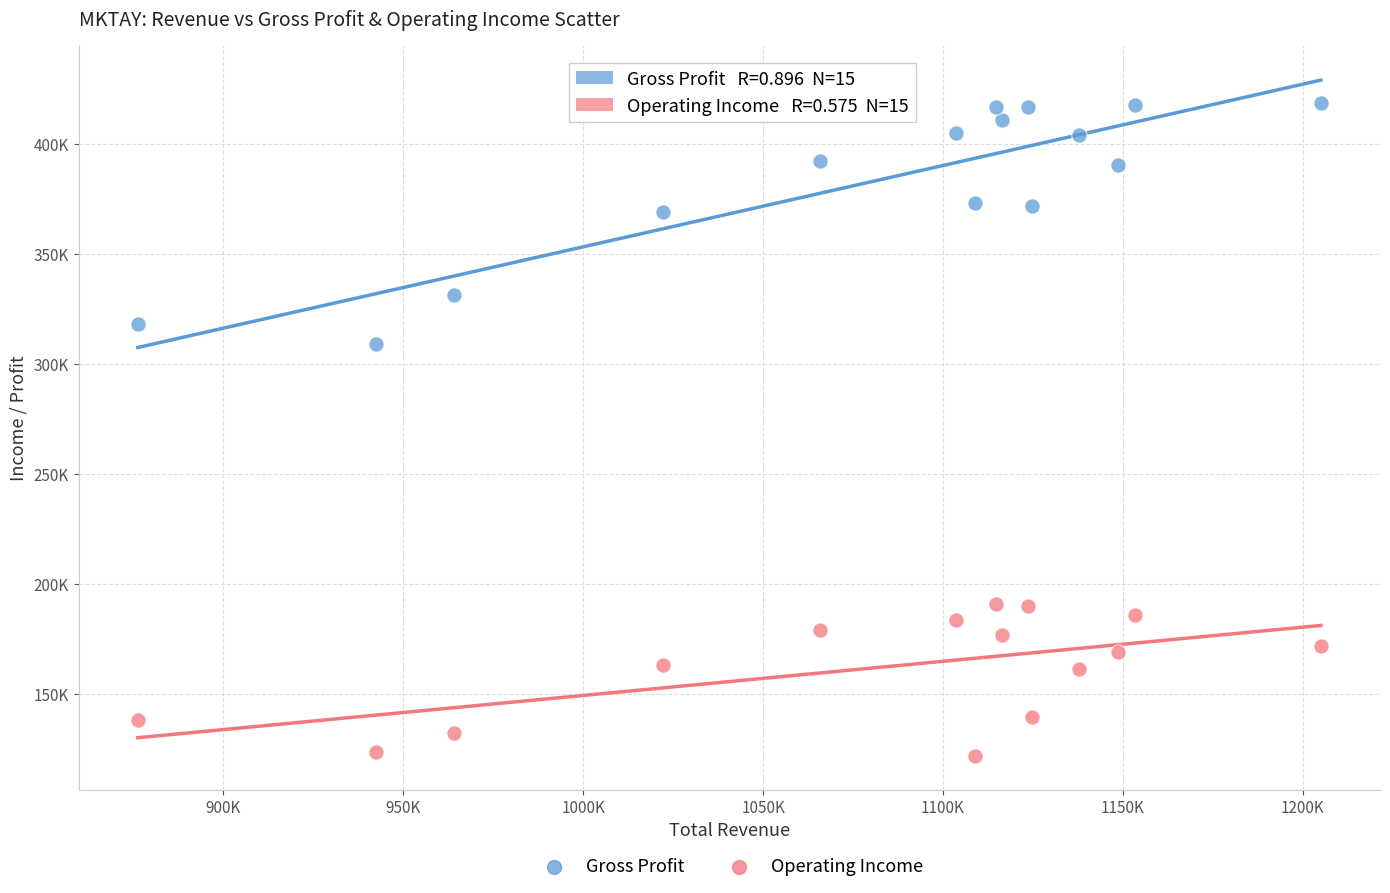

What are all the series names shown in the legend?

Gross Profit, Operating Income